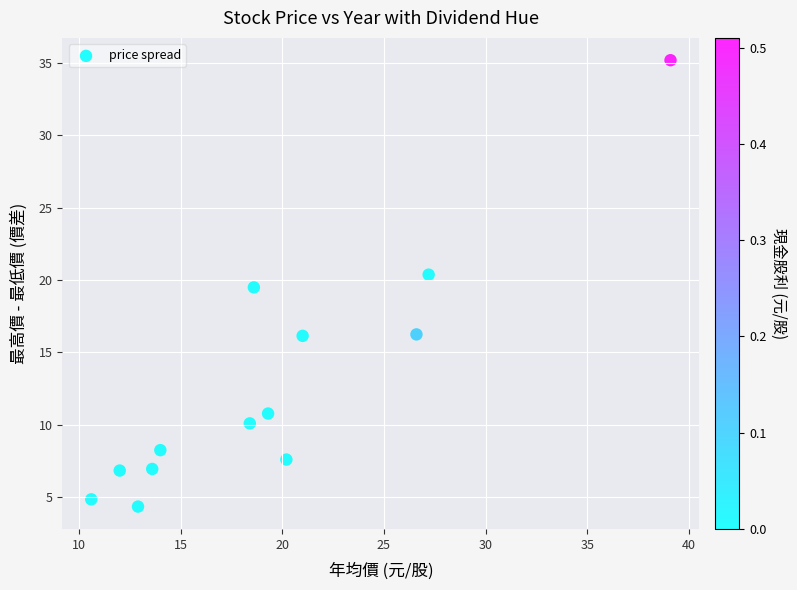

What is the range of X values (max minus min)?

28.5